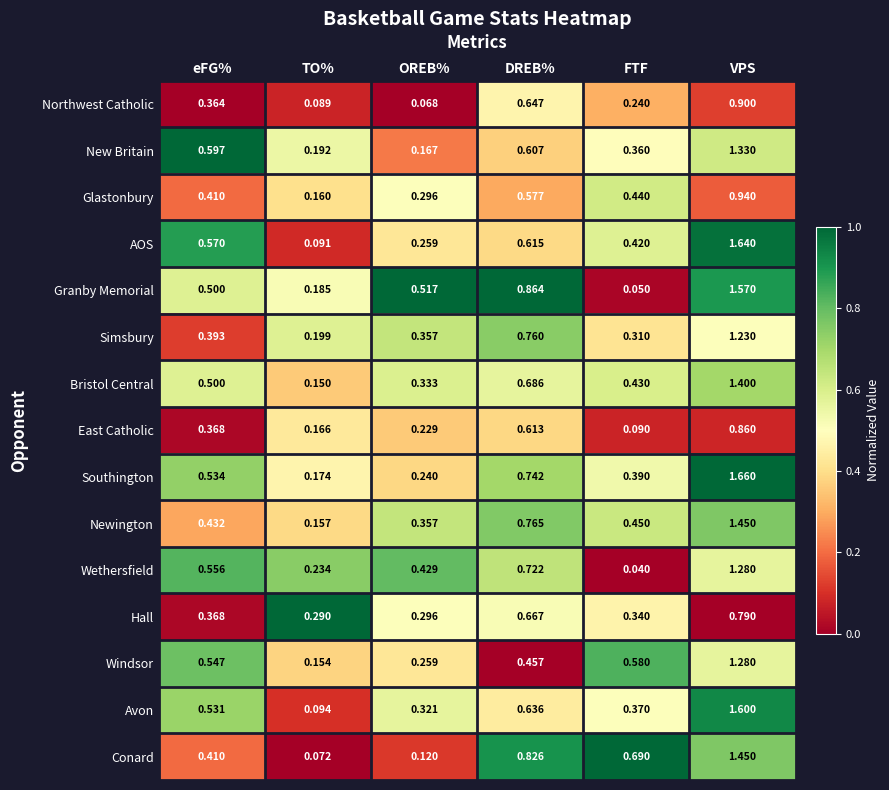

How many data points does each series have?

6